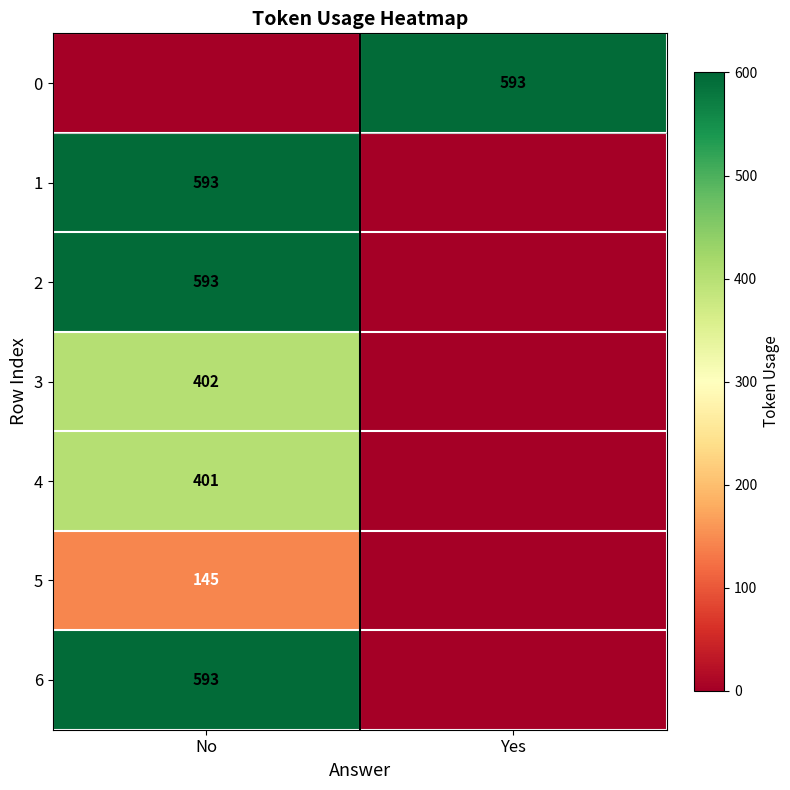

The 3 series shows 402 at No. True or false?

True